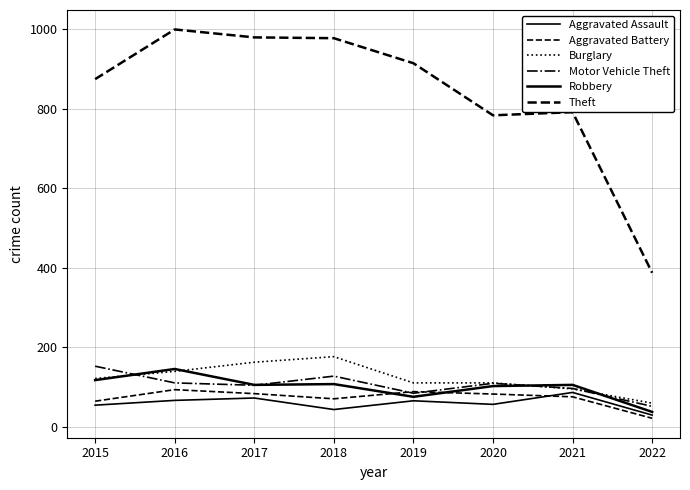

Reading left to right, what are all the values shown in this chart?

Aggravated Assault: 54	66	72	43	65	56	86	29
Aggravated Battery: 64	93	83	70	88	82	75	21
Burglary: 121	139	162	176	110	110	95	59
Motor Vehicle Theft: 152	110	104	127	84	109	96	51
Robbery: 117	145	105	107	75	102	105	37
Theft: 874	999	979	977	914	783	791	387